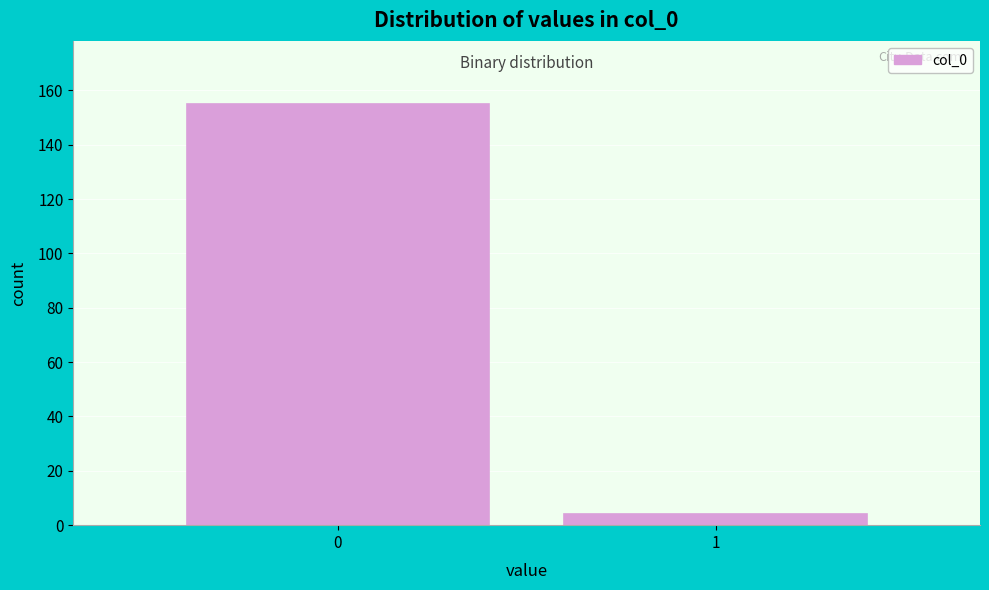

Reading left to right, extract all data points from this chart.

0=155	1=4